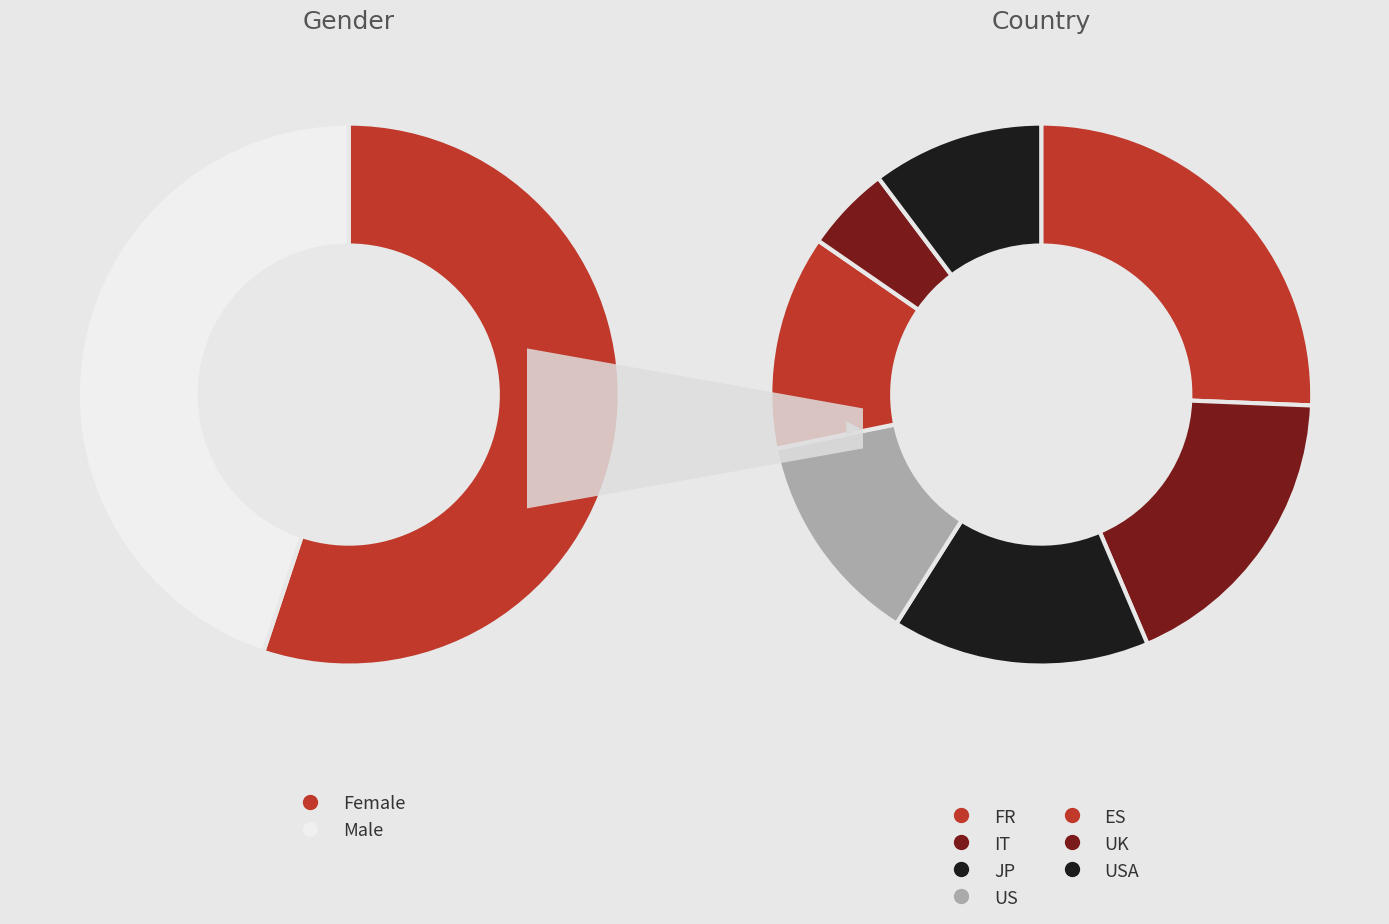

What is the largest slice in the pie chart?

Female